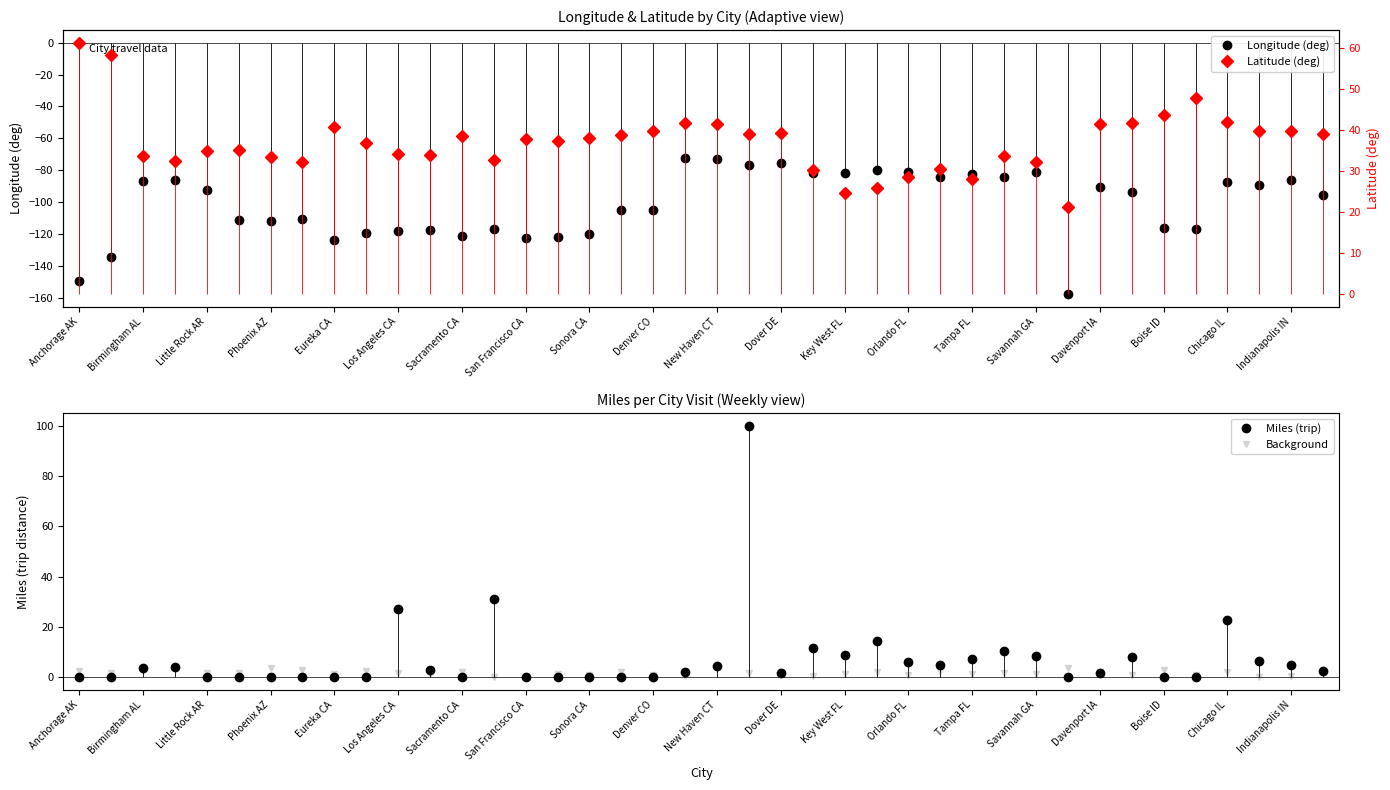

What is the highest value of the Background series?

3.9